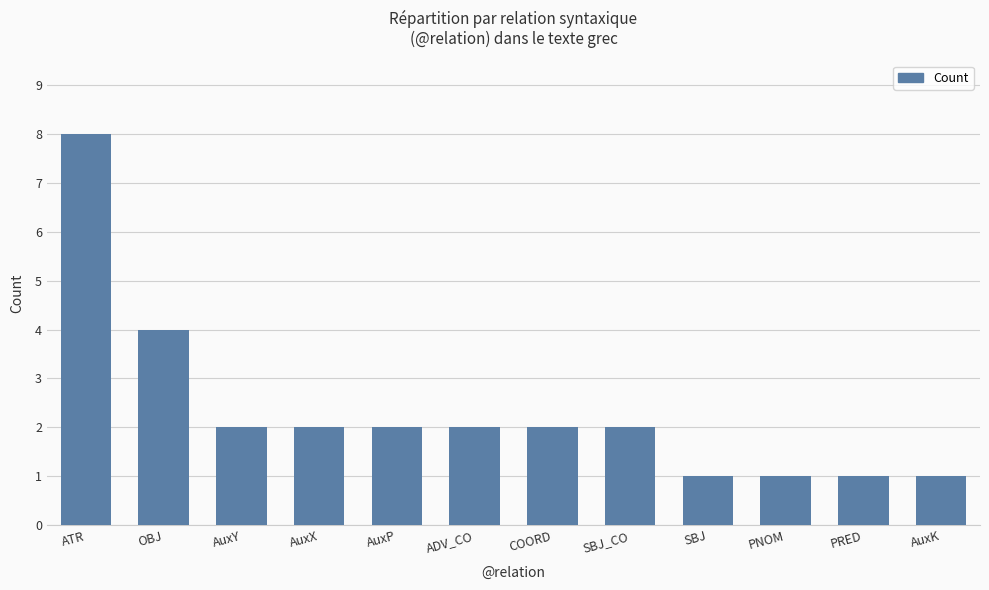

Does the chart contain any negative values?

No